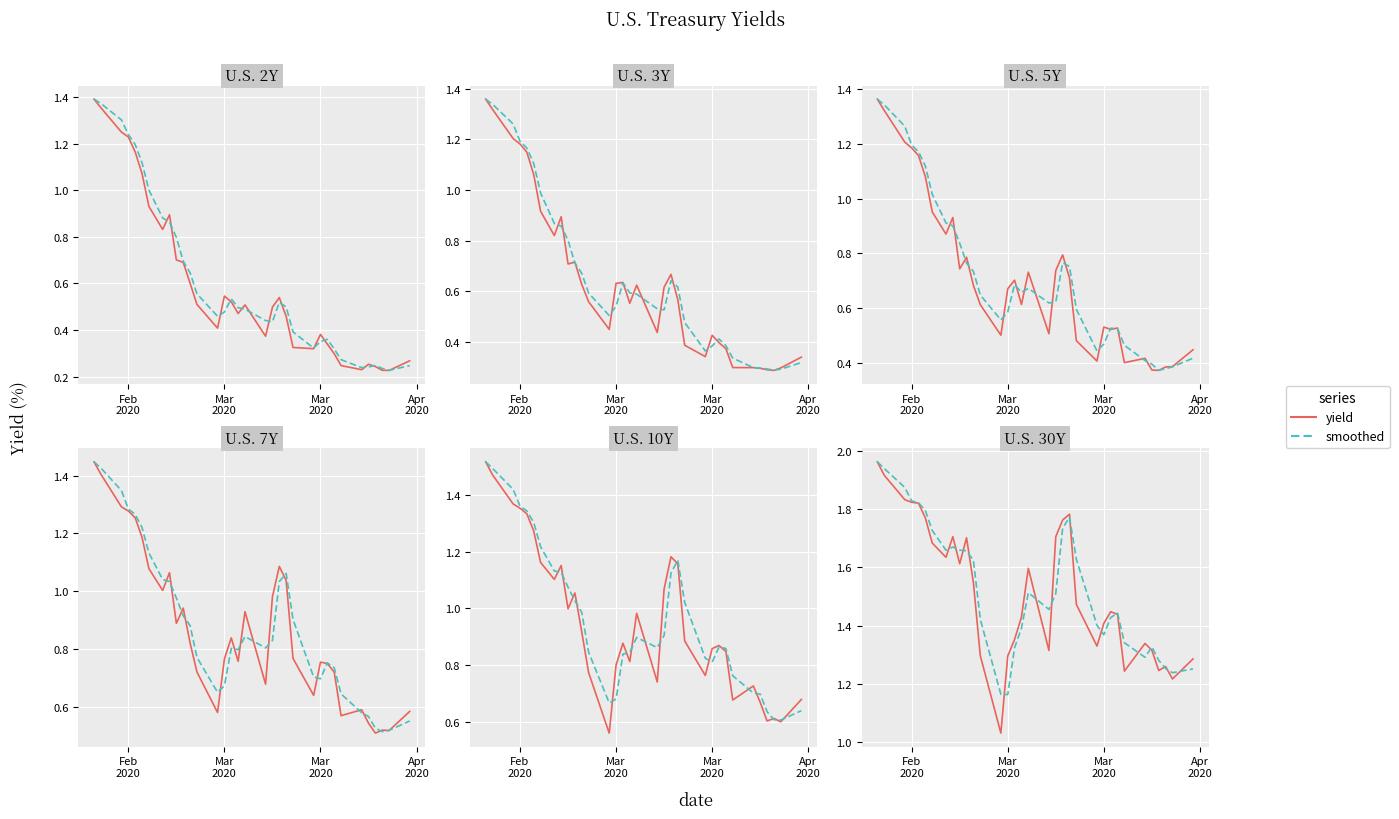

What is the difference between the yield (smoothed) values at 5 and 9?

0.1